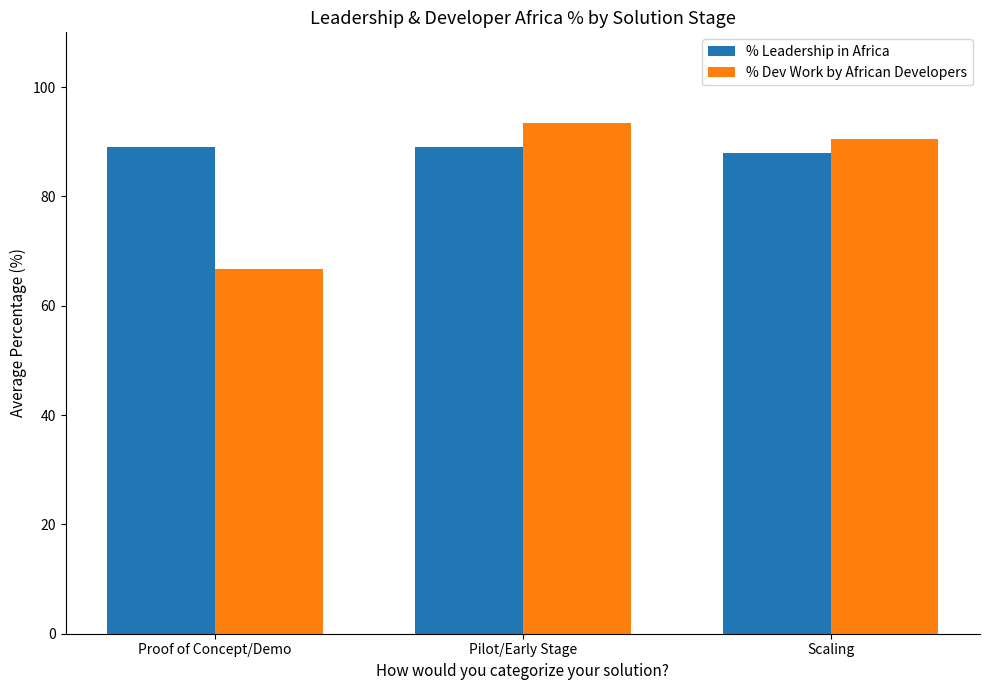

What are all the series names shown in the legend?

% Leadership in Africa, % Dev Work by African Developers